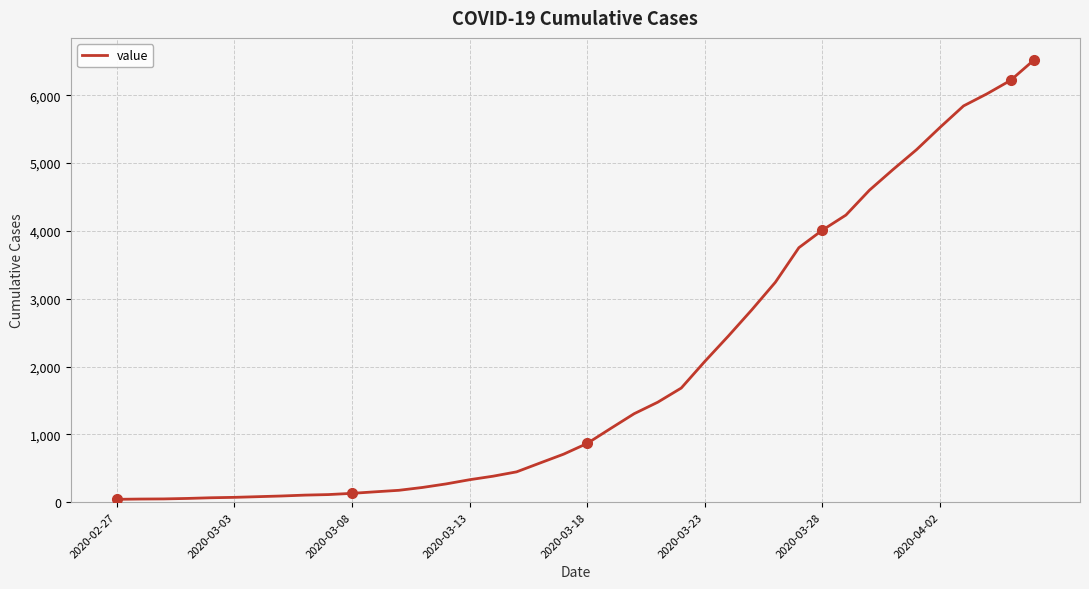

What is the difference between the maximum and minimum values?

6481